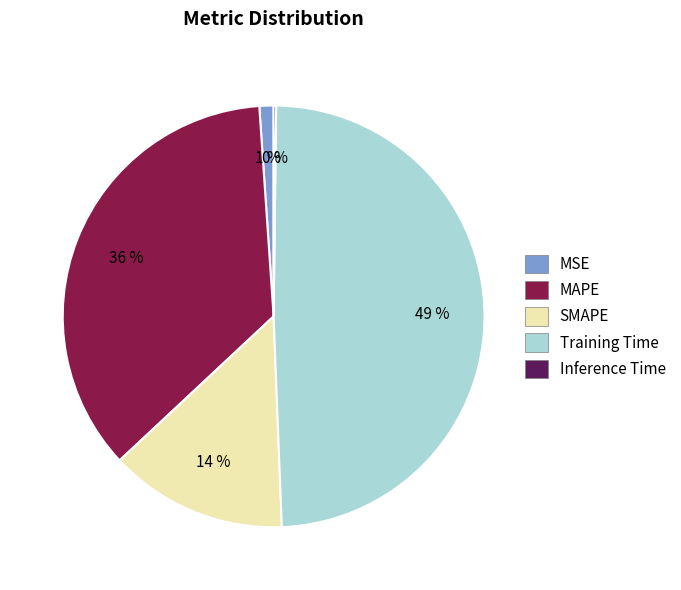

To the nearest percent, what is the difference between the largest and smallest slice percentages?

49%